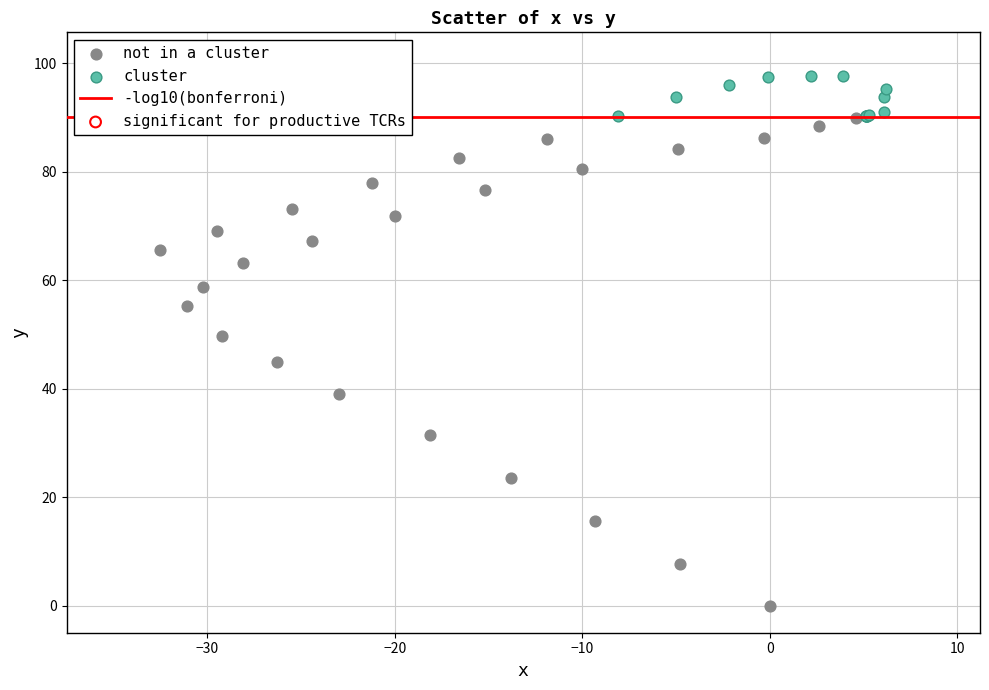

Which series reaches the maximum Y coordinate?

cluster